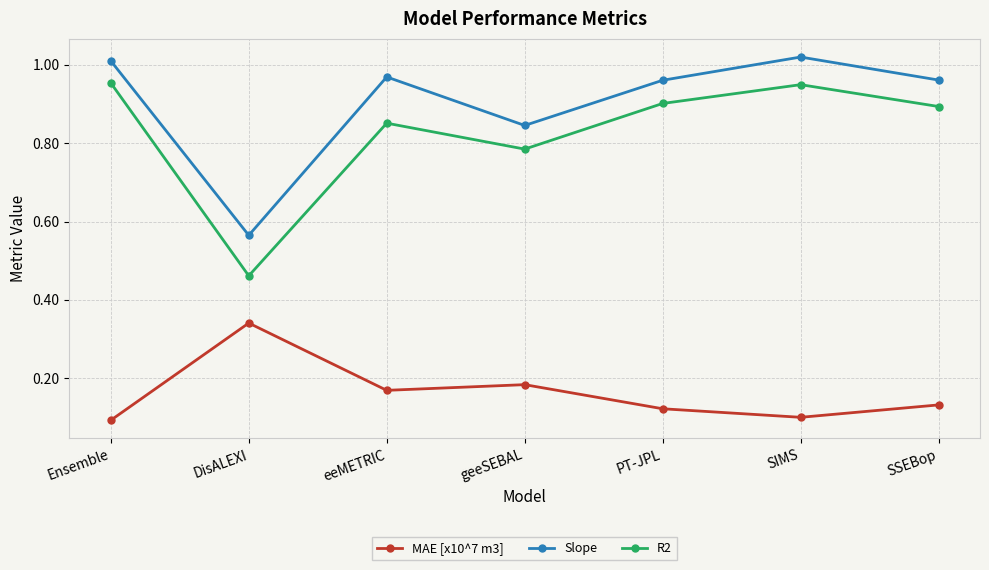

What is the label of the 3rd point from the left?

eeMETRIC